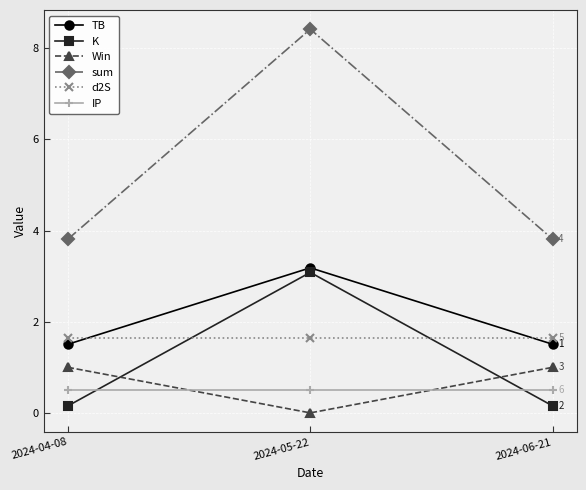

Between 2024-04-08 and 2024-05-22, which series saw the biggest shift?

sum